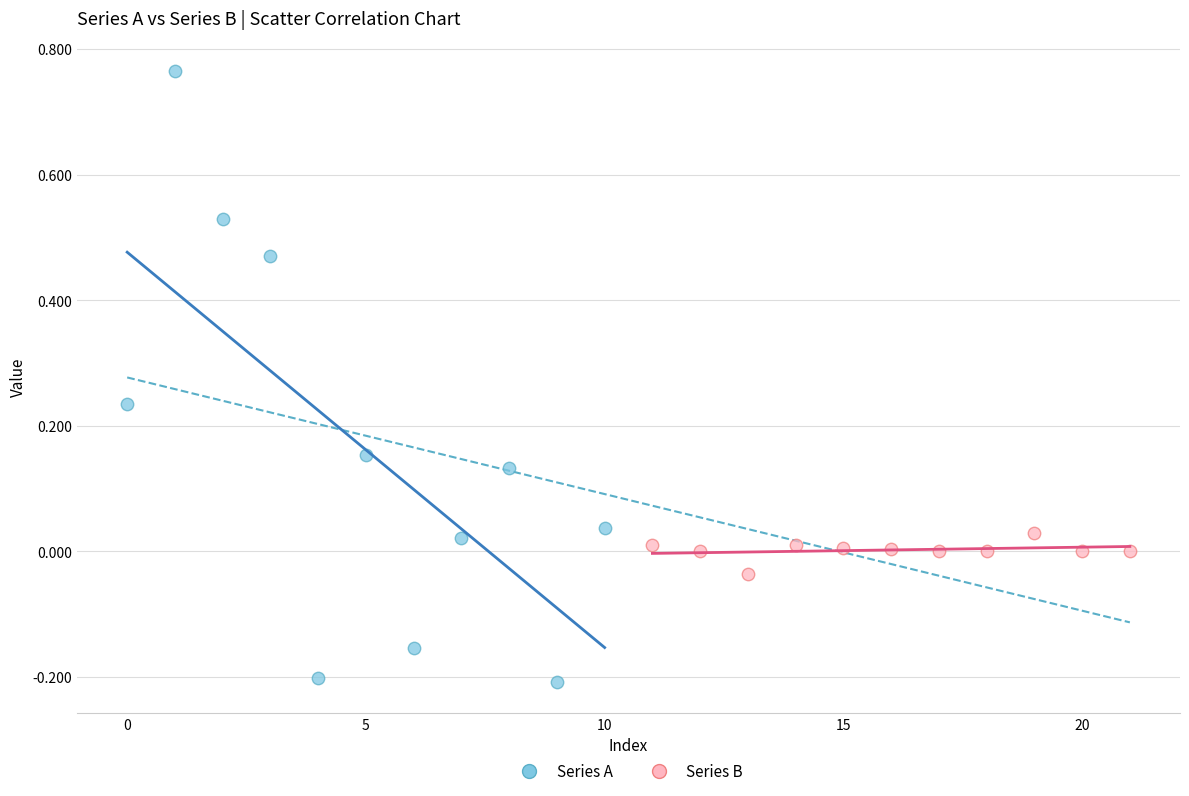

Which series has the largest Y range (max minus min)?

Series A